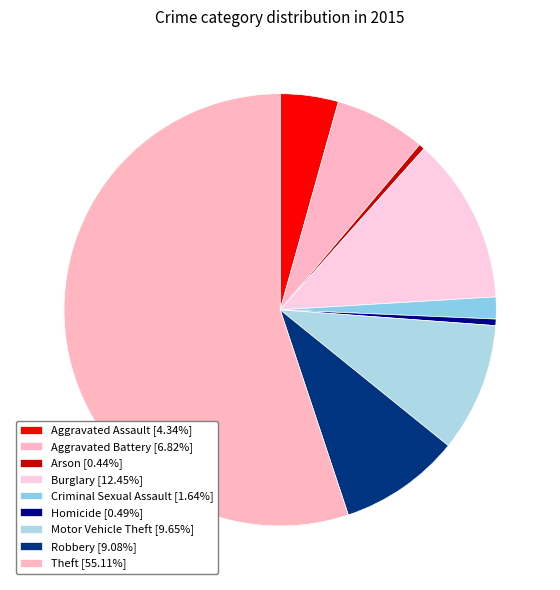

The Aggravated Assault slice represents 4% of the pie. True or false?

True